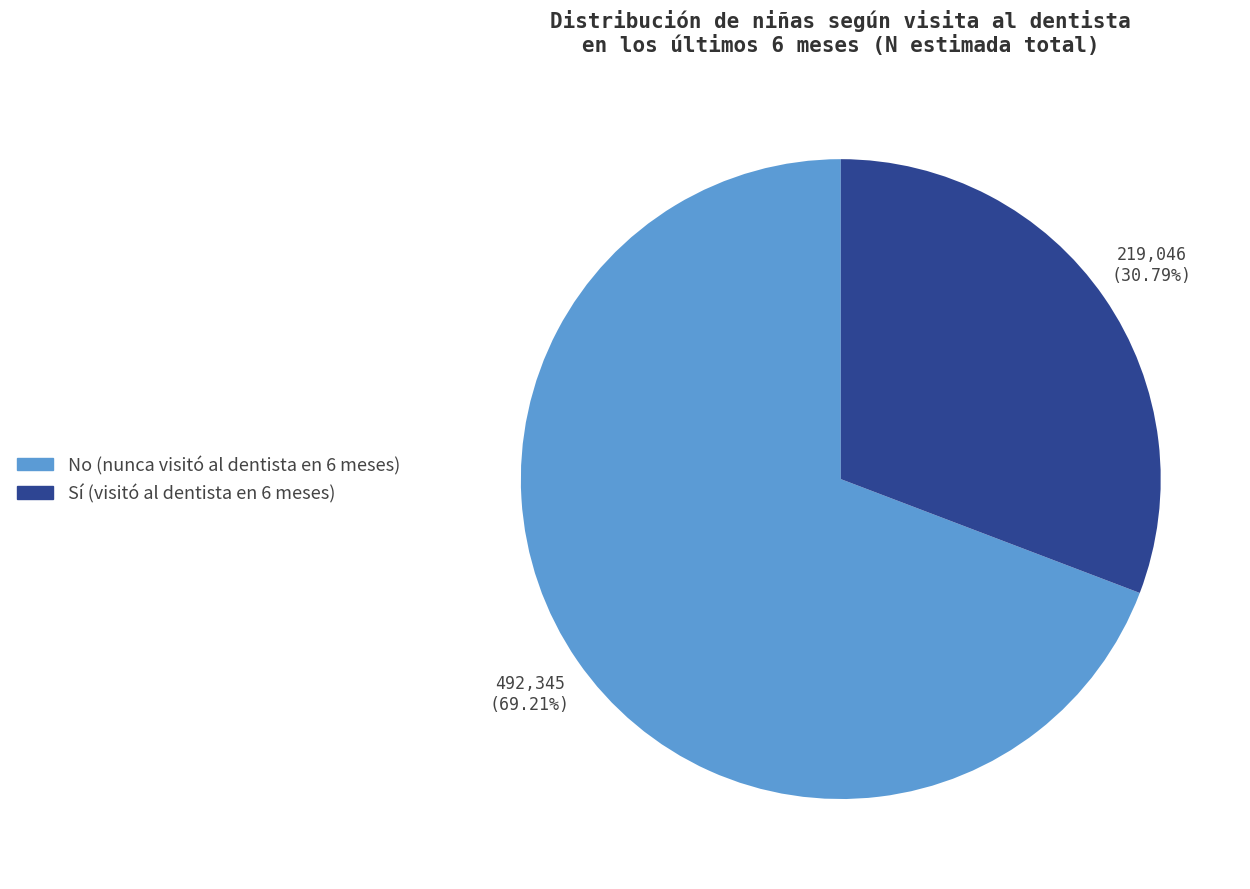

Is there any slice that represents more than half of the pie?

Yes